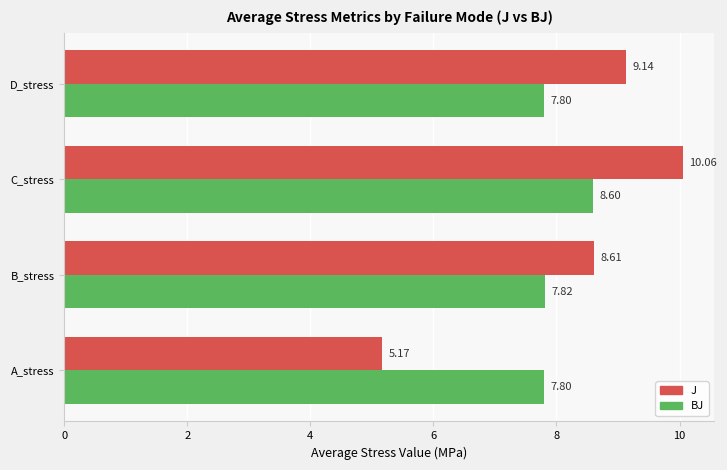

Which series has the widest spread of values?

J